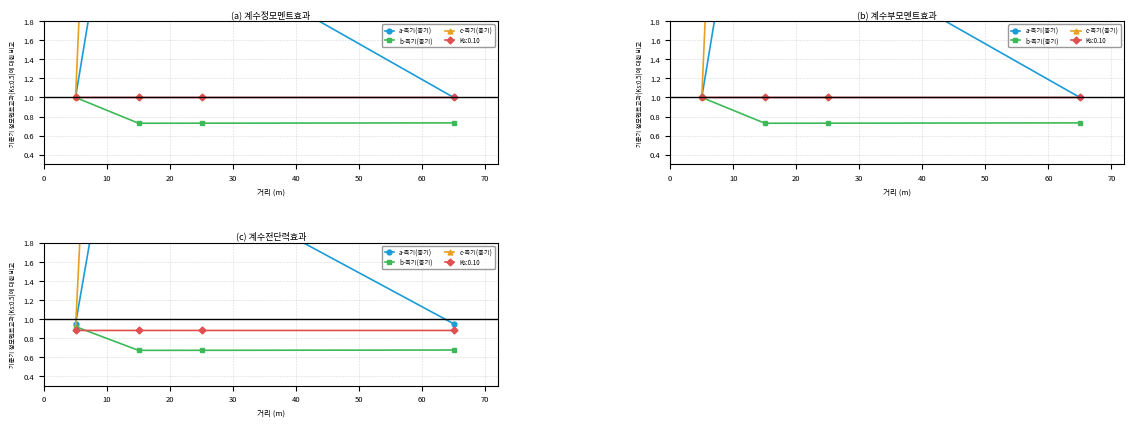

What is the difference between the maximum and minimum values in the c-측기(층기) series?

13.5